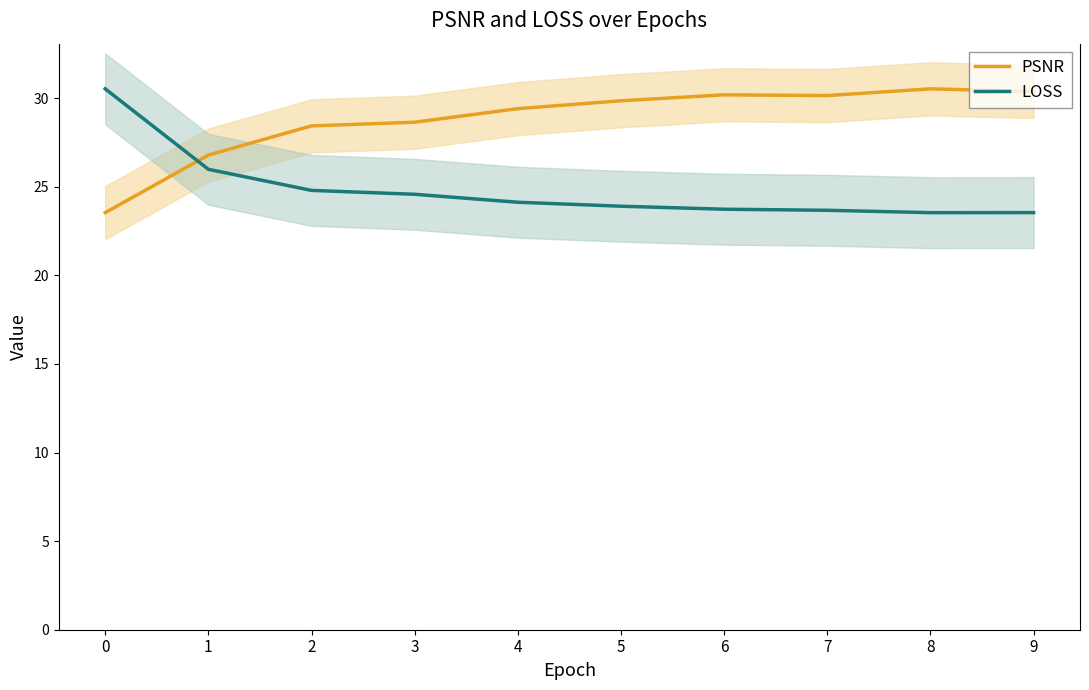

The LOSS series shows 24.1 at 4. True or false?

True